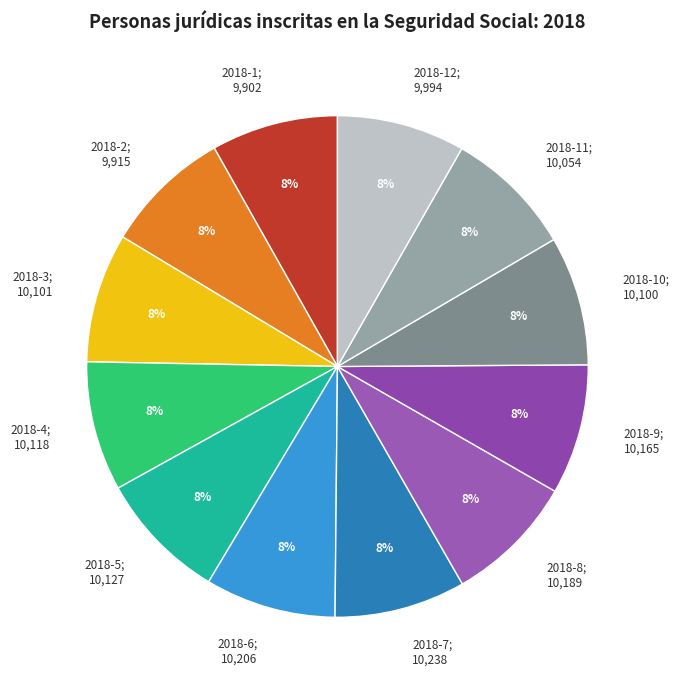

Is 2018-3; 10,101 the majority of the pie?

No